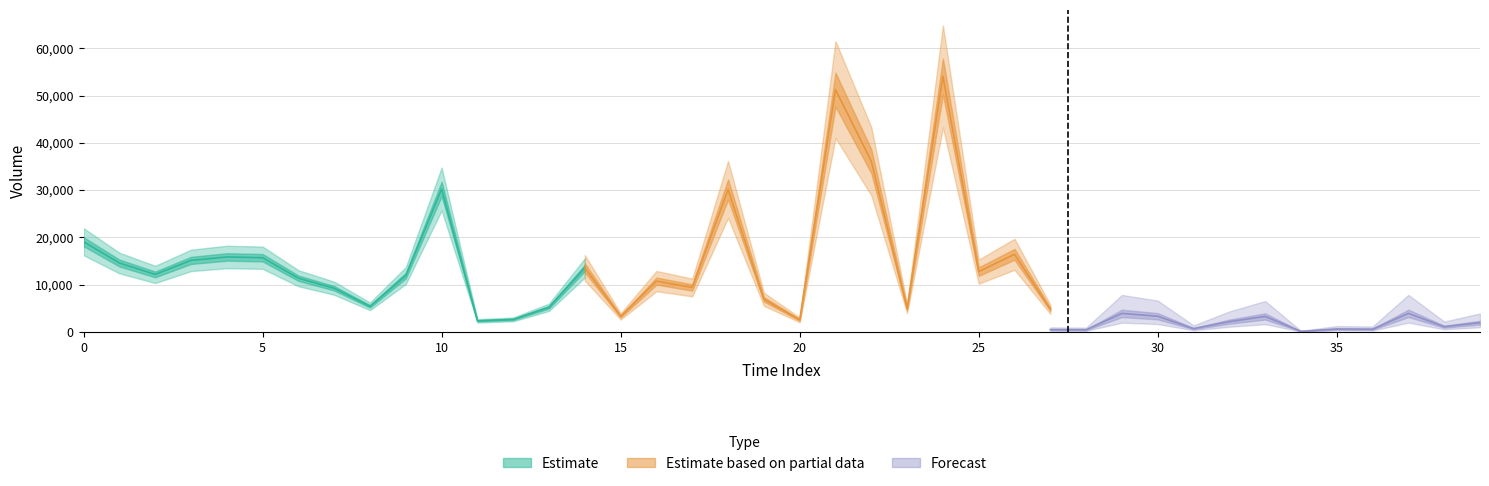

What is the value of the volume point at the 11th from the left?

30221.8